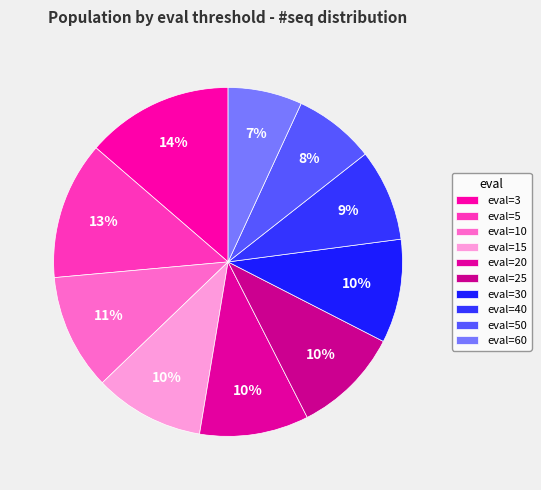

To the nearest percent, what is the average slice percentage?

10%